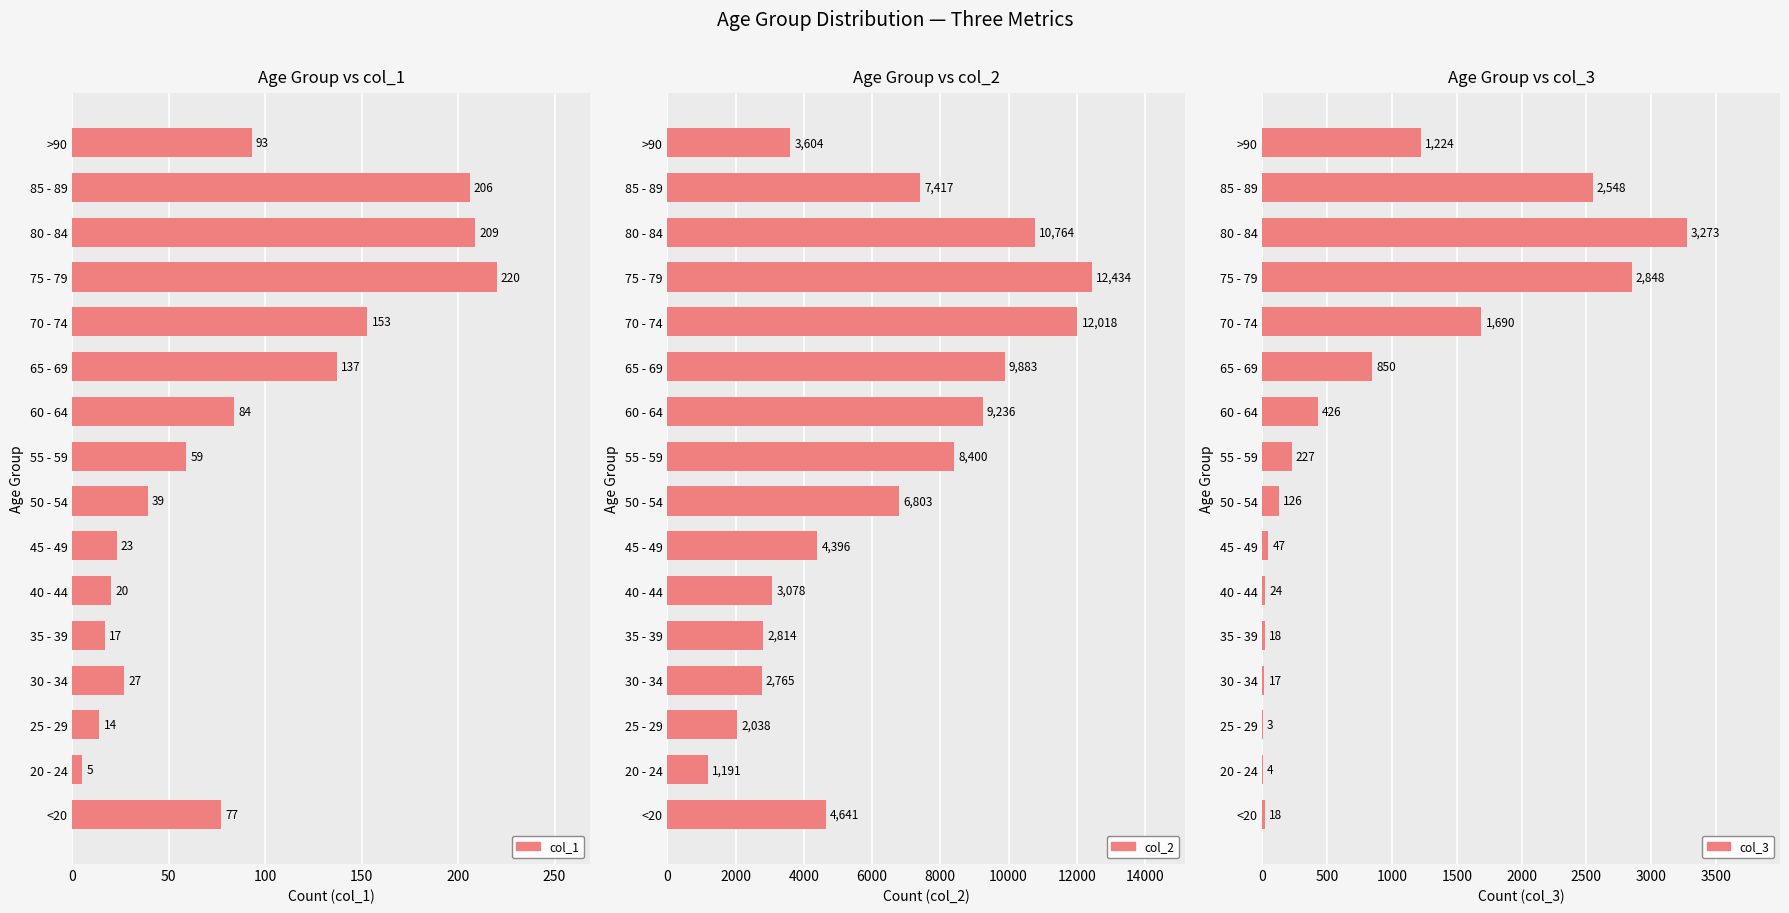

How many data points in col_1 are above 77?

7